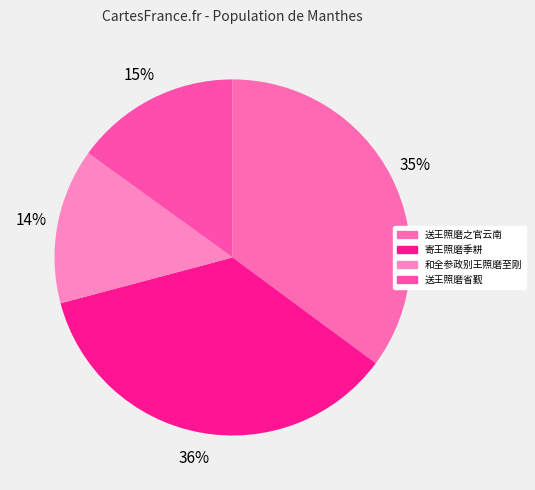

Is it true that 寄王照磨季耕 is 36% of the pie?

True